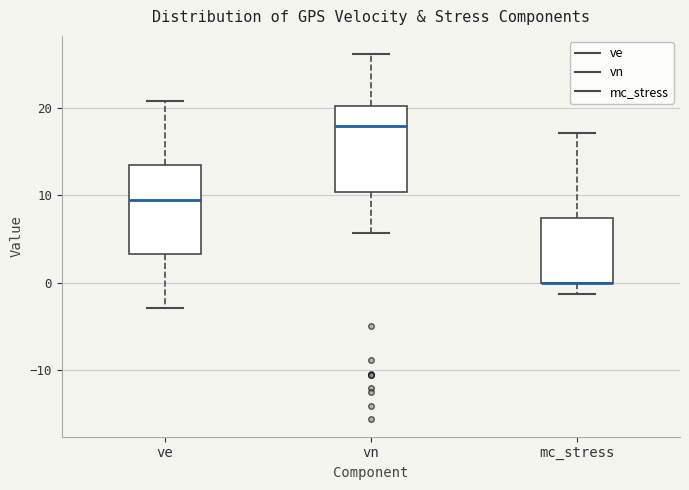

Reading left to right, transcribe this box plot: for each box, give where its median line is, the range the box spans, and where its two whiskers end, as read against the y-axis. The values are not printed on the chart, so give them approximately, as read against the axis.

ve: median 9, box 3 to 13, whiskers -3 to 21
vn: median 18, box 10 to 20, whiskers 6 to 26
mc_stress: median 0 (drawn on the box's lower edge), box 0 to 7, whiskers -1 to 17